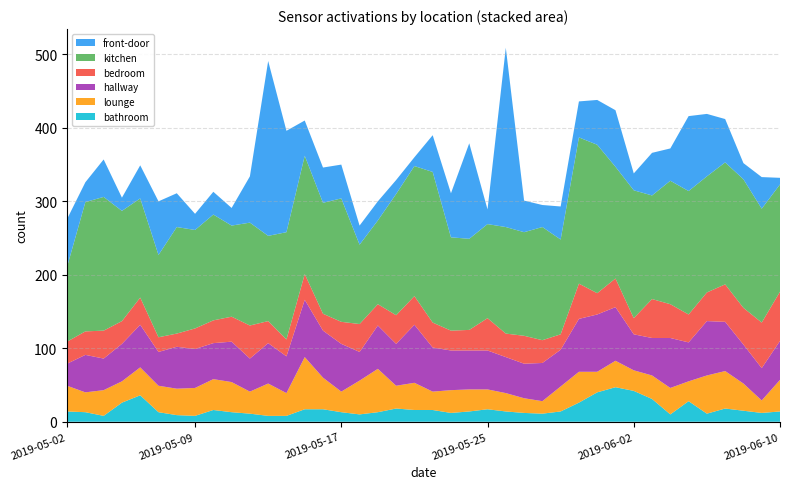

Reading left to right, what are all the values shown in this chart?

front-door: 2019-05-02=65	2019-05-03=27	2019-05-04=51	2019-05-05=18	2019-05-06=45	2019-05-07=73	2019-05-08=46	2019-05-09=22	2019-05-10=31	2019-05-11=24	2019-05-12=63	2019-05-13=238	2019-05-14=138	2019-05-15=48	2019-05-16=48	2019-05-17=46	2019-05-18=26	2019-05-19=26	2019-05-20=19	2019-05-21=12	2019-05-22=50	2019-05-23=60	2019-05-24=130	2019-05-25=20	2019-05-26=244	2019-05-27=43	2019-05-28=30	2019-05-29=45	2019-05-30=49	2019-05-31=61	2019-06-01=77	2019-06-02=23	2019-06-03=58	2019-06-04=44	2019-06-05=102	2019-06-06=85	2019-06-07=59	2019-06-08=22	2019-06-09=43	2019-06-10=9
kitchen: 2019-05-02=102	2019-05-03=176	2019-05-04=182	2019-05-05=150	2019-05-06=135	2019-05-07=112	2019-05-08=145	2019-05-09=134	2019-05-10=144	2019-05-11=124	2019-05-12=140	2019-05-13=116	2019-05-14=146	2019-05-15=161	2019-05-16=151	2019-05-17=168	2019-05-18=108	2019-05-19=114	2019-05-20=165	2019-05-21=177	2019-05-22=205	2019-05-23=127	2019-05-24=124	2019-05-25=128	2019-05-26=145	2019-05-27=141	2019-05-28=154	2019-05-29=129	2019-05-30=199	2019-05-31=202	2019-06-01=152	2019-06-02=174	2019-06-03=141	2019-06-04=168	2019-06-05=168	2019-06-06=158	2019-06-07=166	2019-06-08=175	2019-06-09=155	2019-06-10=146
bedroom: 2019-05-02=30	2019-05-03=32	2019-05-04=38	2019-05-05=31	2019-05-06=37	2019-05-07=20	2019-05-08=18	2019-05-09=28	2019-05-10=31	2019-05-11=34	2019-05-12=45	2019-05-13=30	2019-05-14=23	2019-05-15=35	2019-05-16=23	2019-05-17=30	2019-05-18=38	2019-05-19=29	2019-05-20=39	2019-05-21=39	2019-05-22=34	2019-05-23=27	2019-05-24=28	2019-05-25=44	2019-05-26=32	2019-05-27=38	2019-05-28=31	2019-05-29=21	2019-05-30=48	2019-05-31=29	2019-06-01=39	2019-06-02=22	2019-06-03=53	2019-06-04=46	2019-06-05=38	2019-06-06=39	2019-06-07=51	2019-06-08=50	2019-06-09=62	2019-06-10=67
hallway: 2019-05-02=30	2019-05-03=51	2019-05-04=43	2019-05-05=51	2019-05-06=58	2019-05-07=46	2019-05-08=57	2019-05-09=53	2019-05-10=49	2019-05-11=55	2019-05-12=45	2019-05-13=55	2019-05-14=50	2019-05-15=78	2019-05-16=64	2019-05-17=65	2019-05-18=39	2019-05-19=59	2019-05-20=57	2019-05-21=79	2019-05-22=60	2019-05-23=54	2019-05-24=53	2019-05-25=53	2019-05-26=49	2019-05-27=47	2019-05-28=52	2019-05-29=50	2019-05-30=72	2019-05-31=78	2019-06-01=73	2019-06-02=49	2019-06-03=51	2019-06-04=68	2019-06-05=53	2019-06-06=74	2019-06-07=67	2019-06-08=53	2019-06-09=44	2019-06-10=53
lounge: 2019-05-02=35	2019-05-03=27	2019-05-04=35	2019-05-05=29	2019-05-06=38	2019-05-07=36	2019-05-08=36	2019-05-09=38	2019-05-10=42	2019-05-11=41	2019-05-12=30	2019-05-13=44	2019-05-14=31	2019-05-15=71	2019-05-16=43	2019-05-17=28	2019-05-18=46	2019-05-19=59	2019-05-20=31	2019-05-21=37	2019-05-22=25	2019-05-23=31	2019-05-24=30	2019-05-25=27	2019-05-26=25	2019-05-27=20	2019-05-28=17	2019-05-29=34	2019-05-30=42	2019-05-31=28	2019-06-01=36	2019-06-02=28	2019-06-03=32	2019-06-04=36	2019-06-05=27	2019-06-06=52	2019-06-07=51	2019-06-08=37	2019-06-09=17	2019-06-10=43
bathroom: 2019-05-02=14	2019-05-03=13	2019-05-04=8	2019-05-05=26	2019-05-06=36	2019-05-07=13	2019-05-08=9	2019-05-09=8	2019-05-10=16	2019-05-11=13	2019-05-12=11	2019-05-13=8	2019-05-14=8	2019-05-15=17	2019-05-16=17	2019-05-17=13	2019-05-18=10	2019-05-19=13	2019-05-20=18	2019-05-21=16	2019-05-22=16	2019-05-23=12	2019-05-24=14	2019-05-25=17	2019-05-26=14	2019-05-27=12	2019-05-28=11	2019-05-29=14	2019-05-30=26	2019-05-31=40	2019-06-01=47	2019-06-02=42	2019-06-03=31	2019-06-04=10	2019-06-05=28	2019-06-06=11	2019-06-07=18	2019-06-08=15	2019-06-09=12	2019-06-10=14